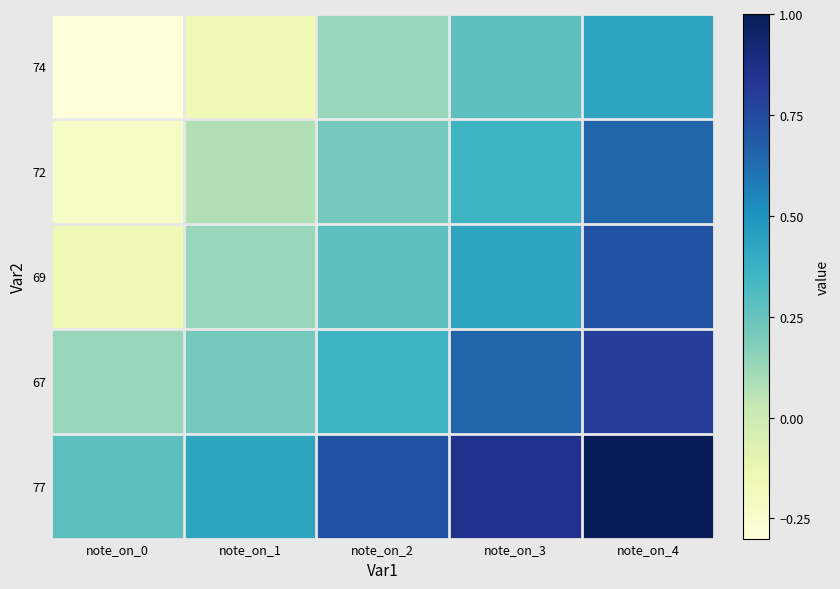

What is the total value across all series at note_on_2?

1.7